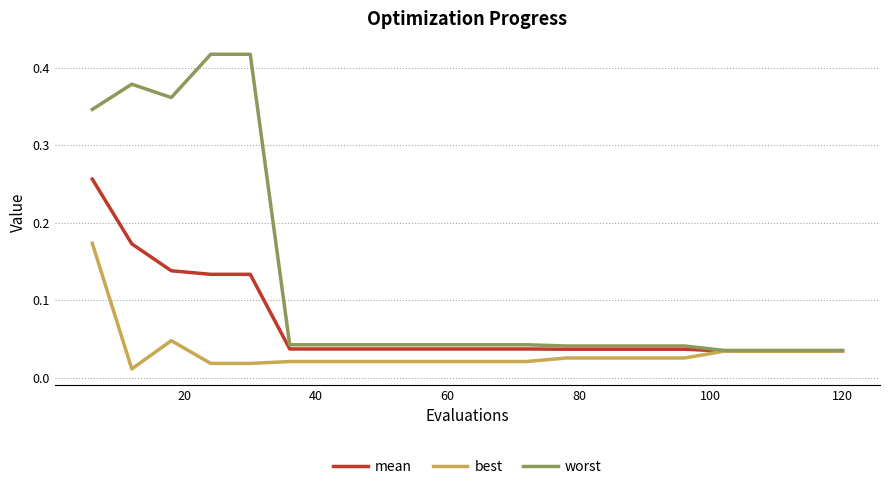

Which series has the largest range (max minus min)?

worst